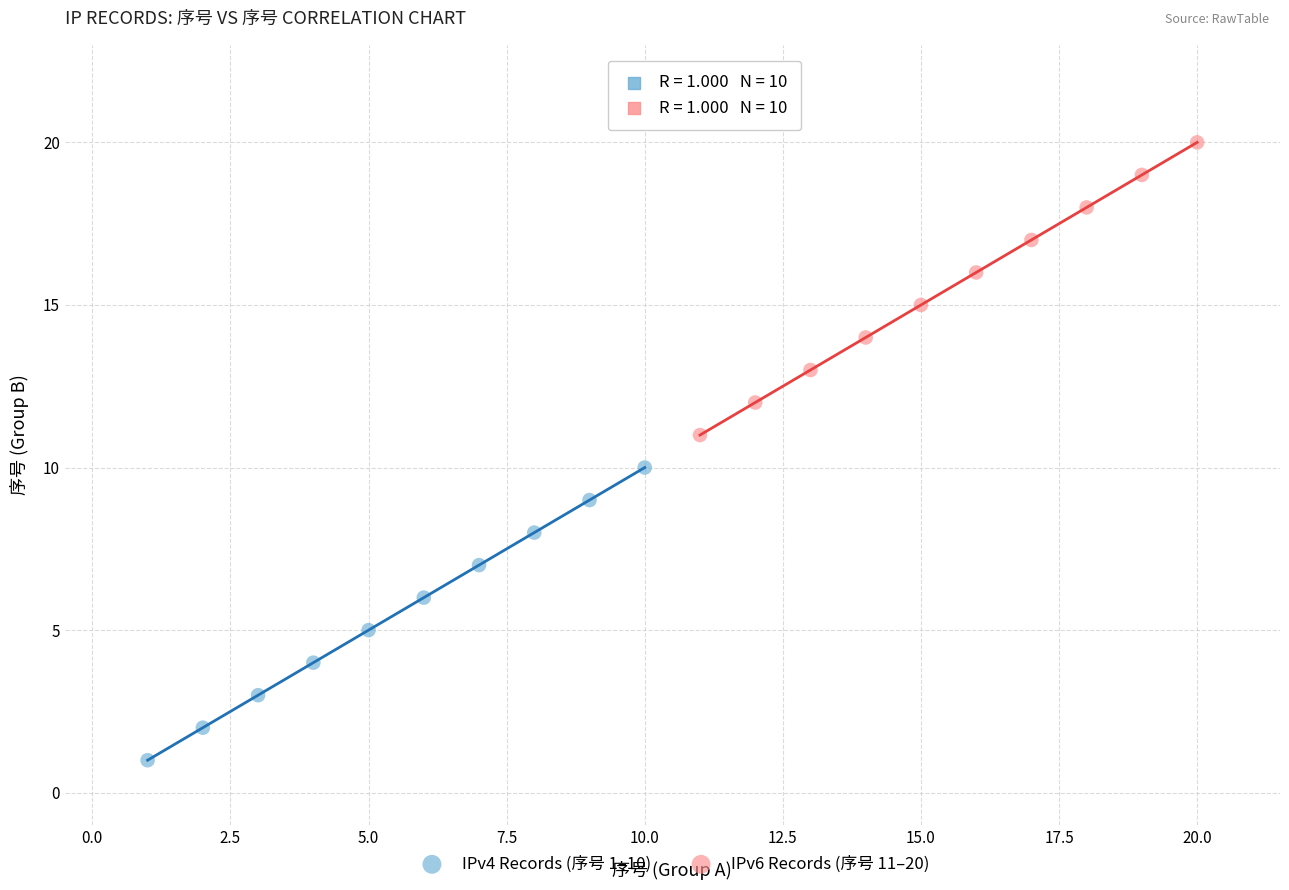

Which series contains the highest Y value?

IPv6 Records (序号 11–20)